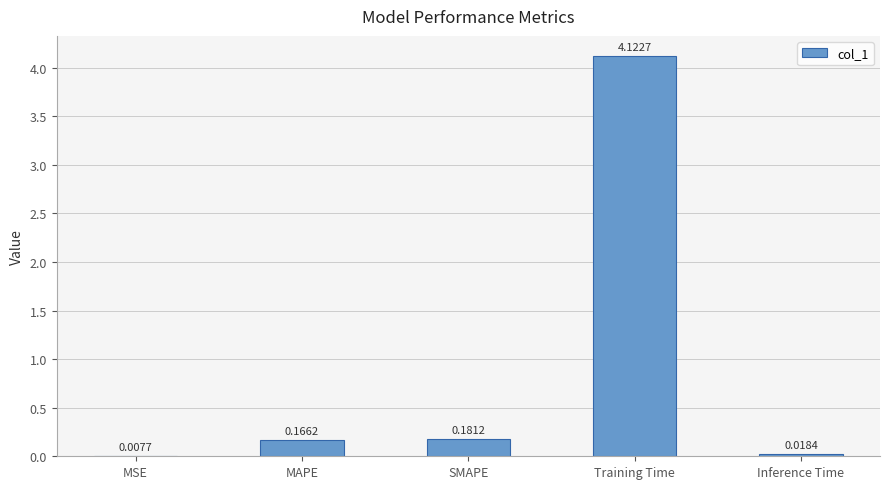

Which category has the highest value across all series?

Training Time